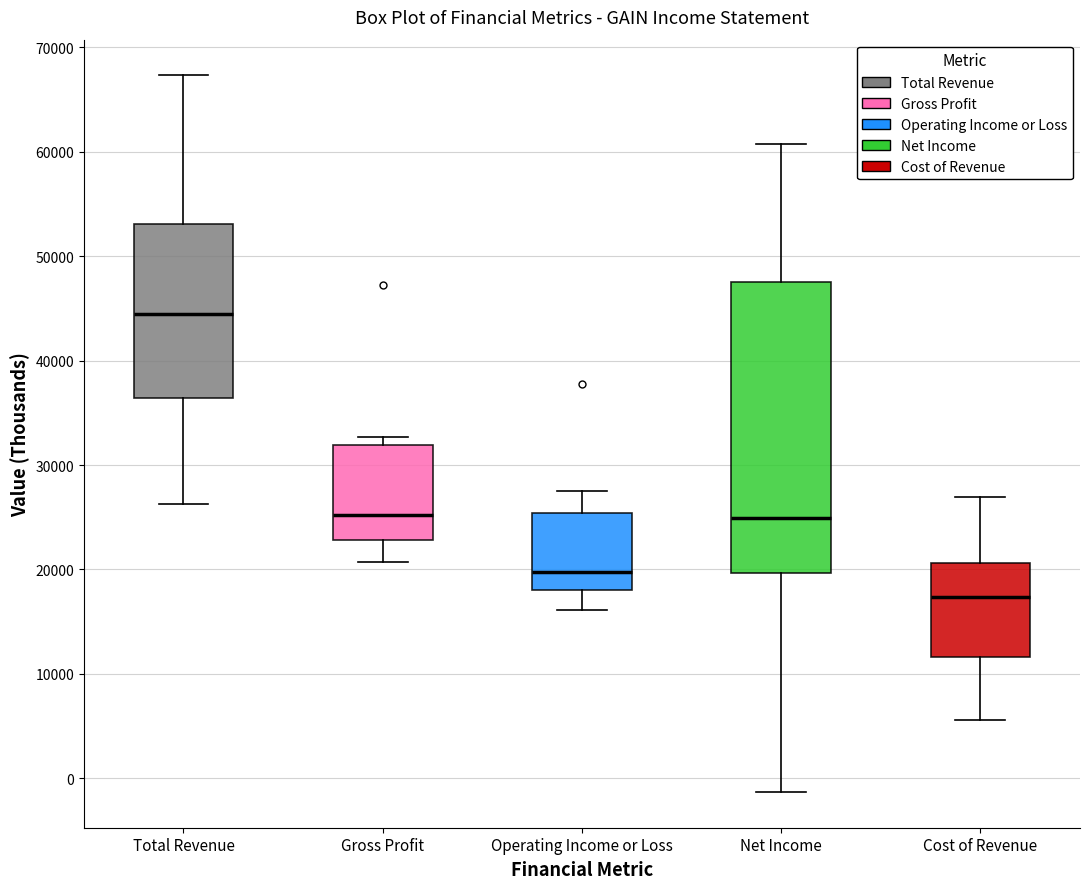

Comparing the boxes themselves (not the whiskers), which one is the tallest?

Net Income